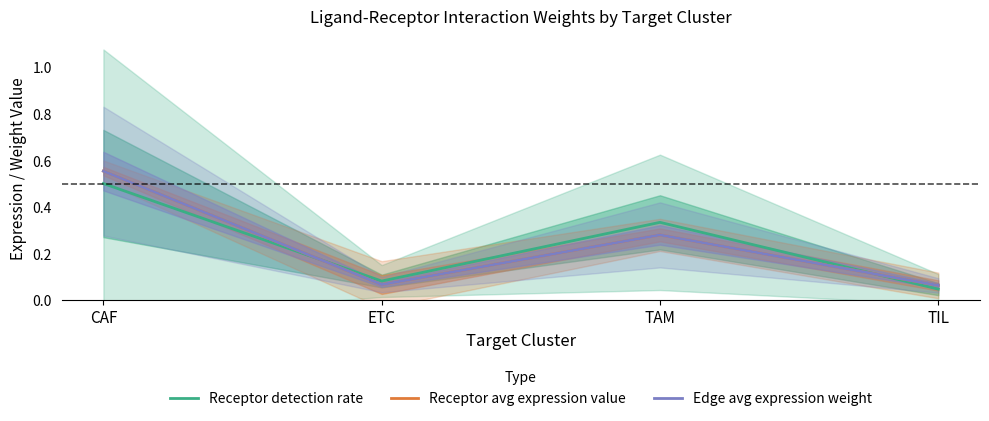

Which label corresponds to the smallest value in the chart?

TIL